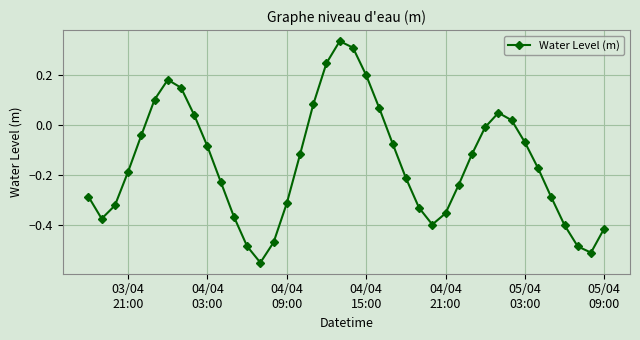

How many values exceed 0?

12